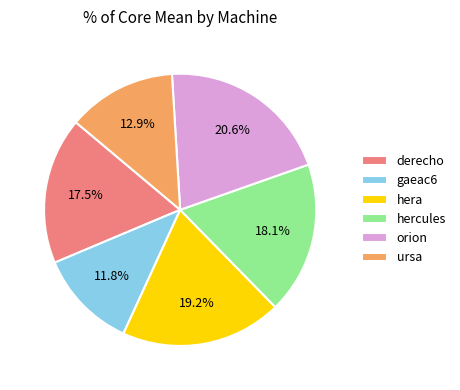

What portion of the pie excludes hercules?

81.9%